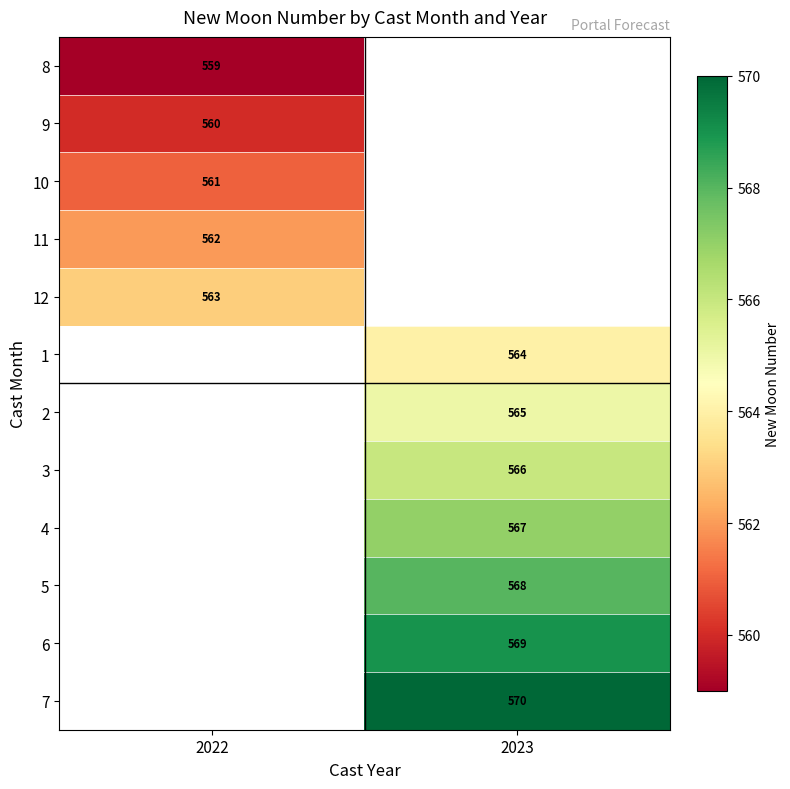

At how many categories does at least one series exceed 559?

2